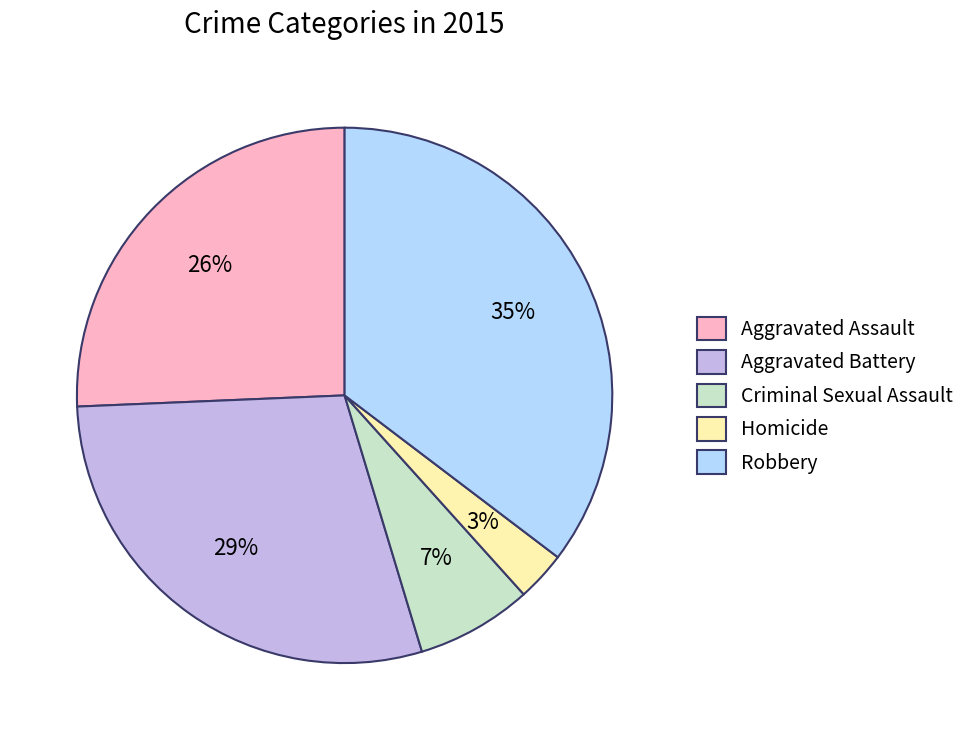

To the nearest percent, what is the difference between the Aggravated Battery and Homicide slice percentages?

26%